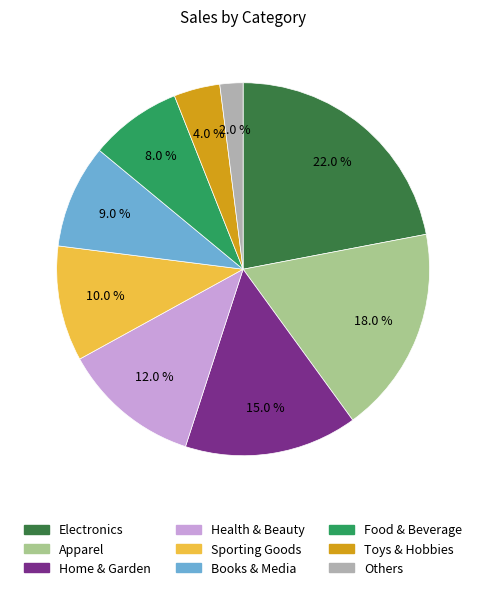

Does Sporting Goods represent more than half of the total?

No